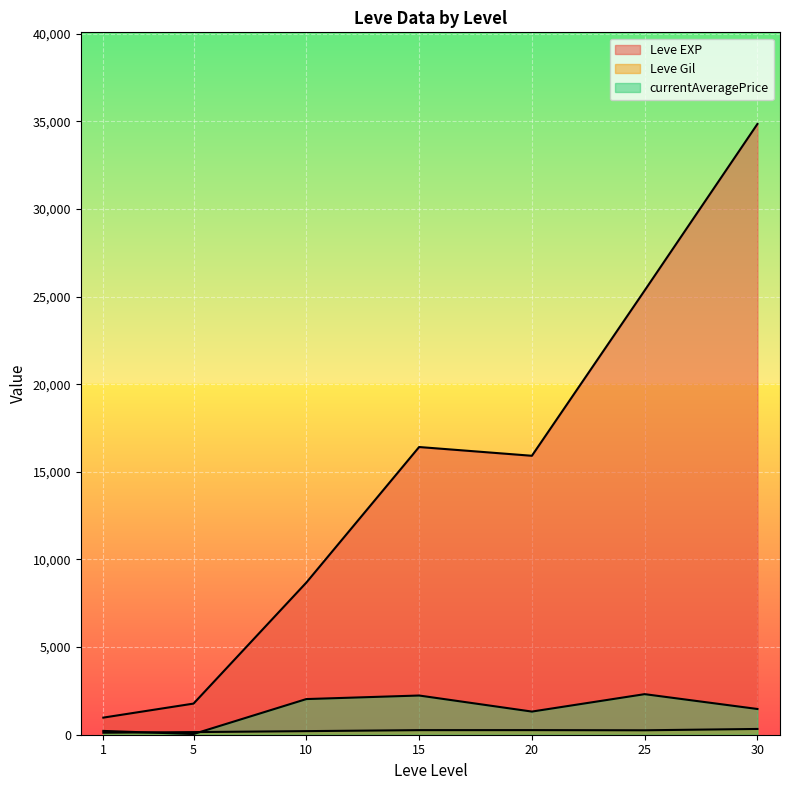

At 10, list the series in order from largest to smallest.

Leve EXP, Leve Gil, currentAveragePrice